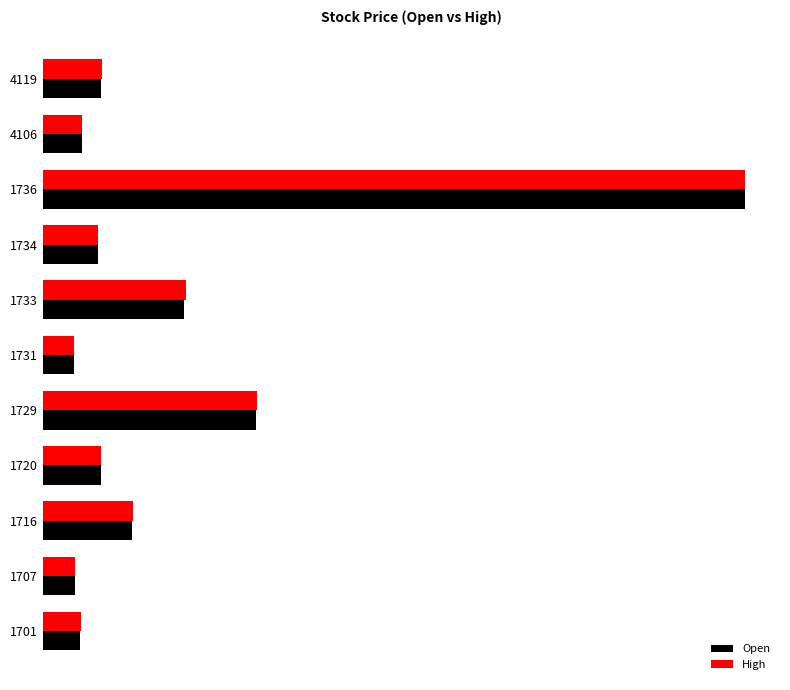

Which series has the largest range (max minus min)?

Open